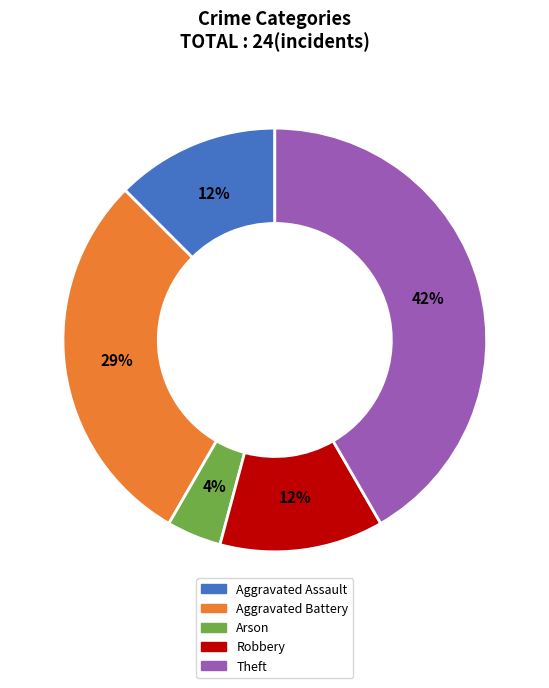

To the nearest percent, what is the average slice percentage?

20%